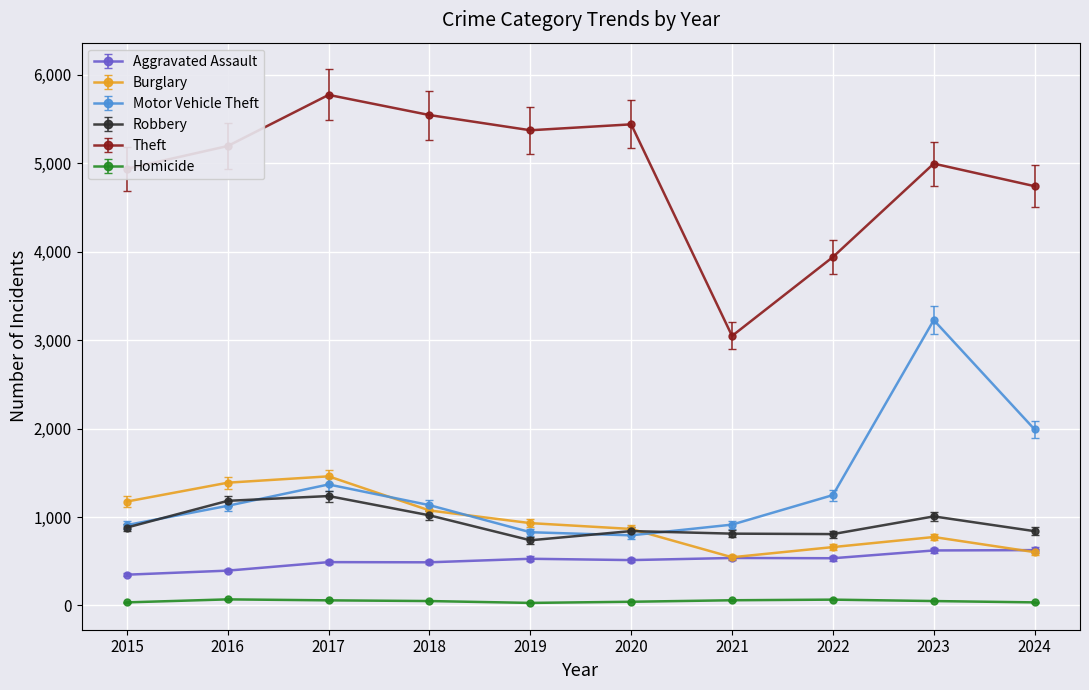

What is the highest value of the Aggravated Assault series?

626